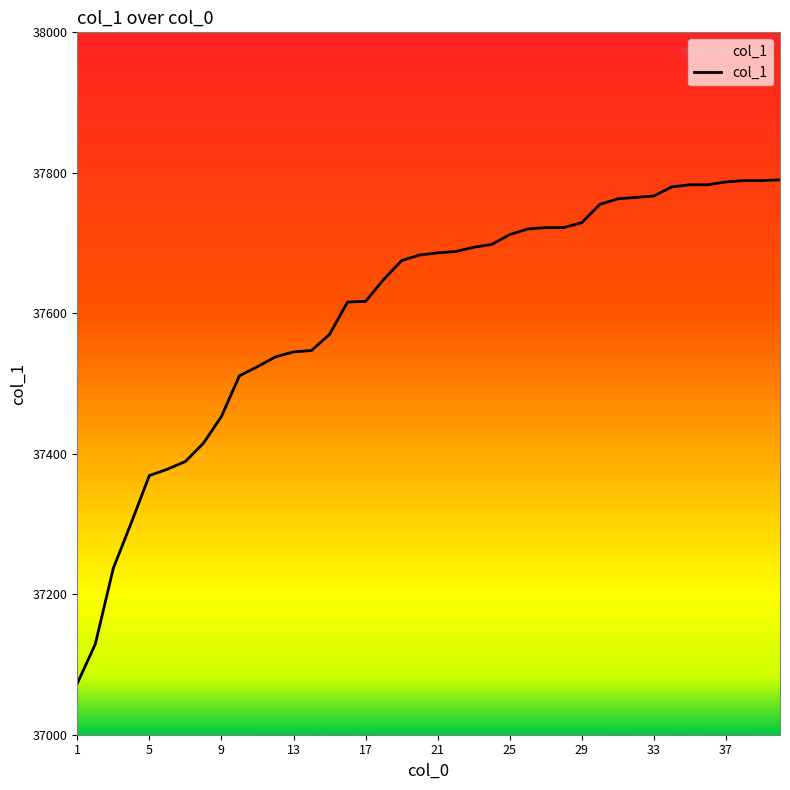

Rank the categories by value from lowest to highest.

1, 2, 3, 4, 5, 6, 7, 8, 9, 10, 11, 12, 13, 14, 15, 16, 17, 18, 19, 20, 21, 22, 23, 24, 25, 26, 27, 28, 29, 30, 31, 32, 33, 34, 35, 36, 37, 38, 39, 40